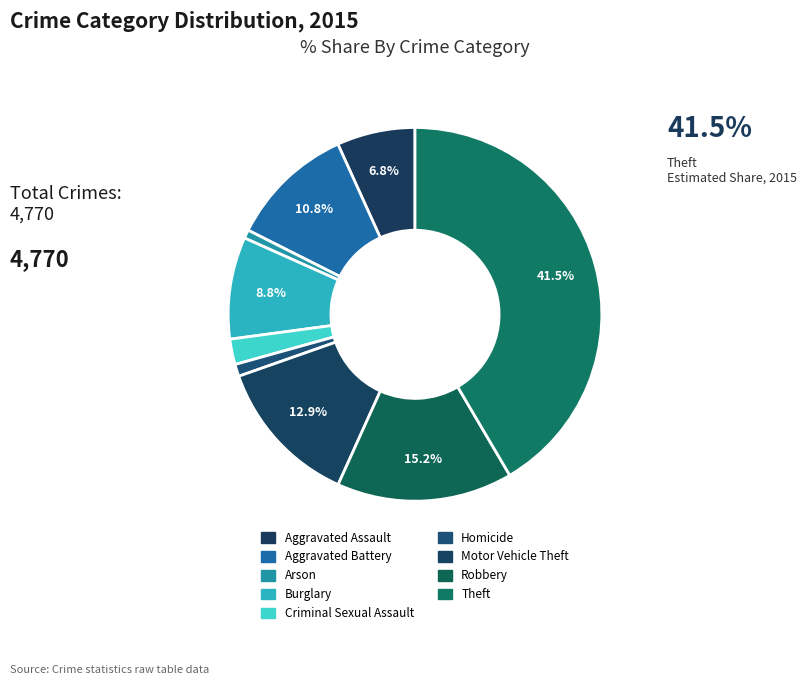

How many slices are in this pie chart?

9